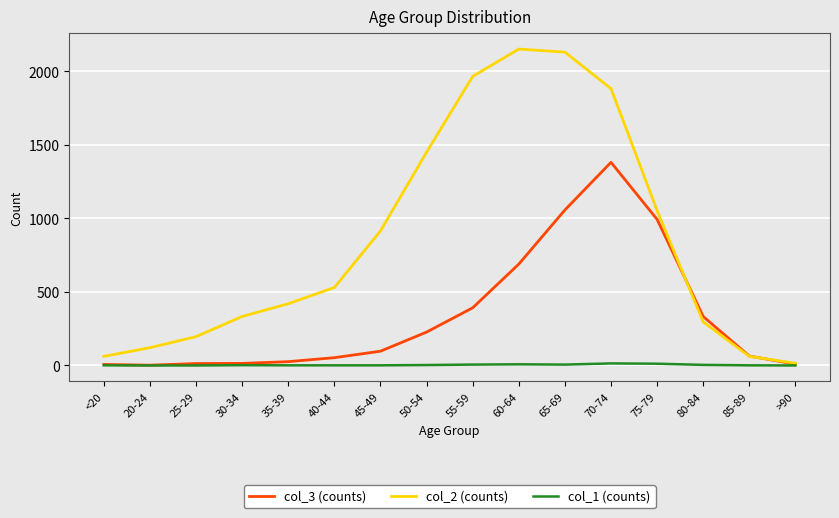

What is the spread (max minus min) of values at 65-69?

2124